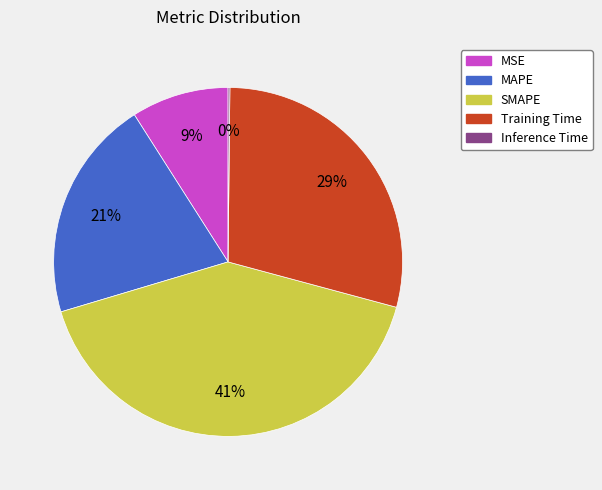

To the nearest percent, what portion does SMAPE represent?

41%